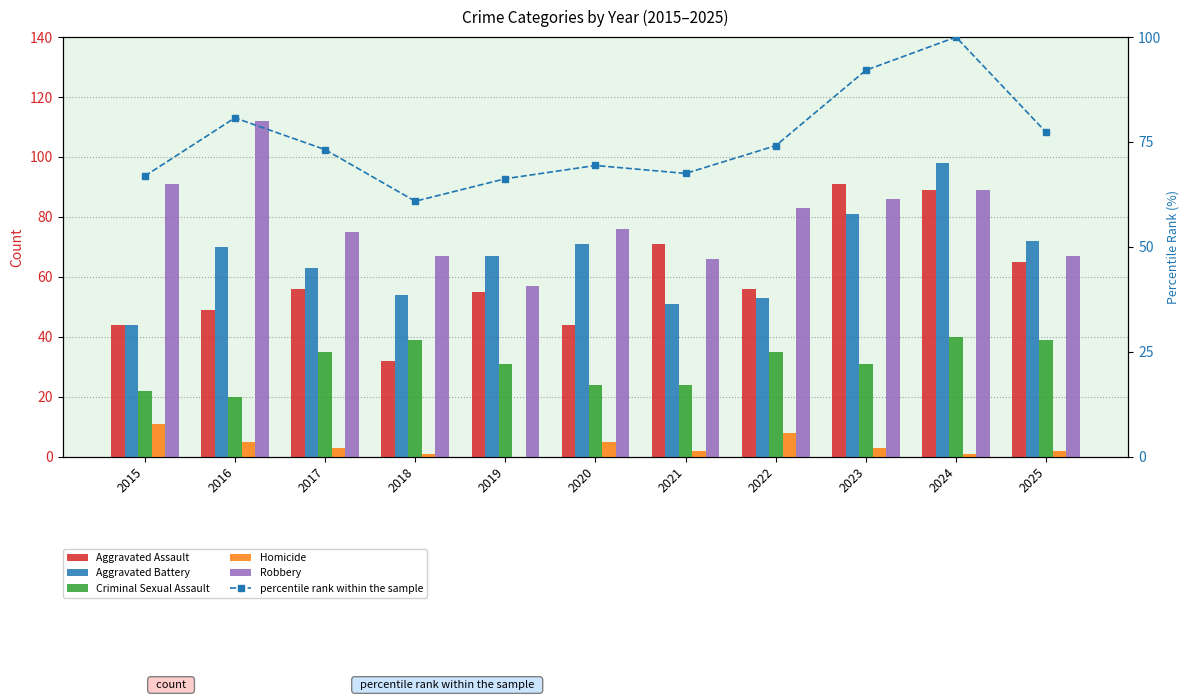

The value of Criminal Sexual Assault at 2016 is 8.7. True or false?

False